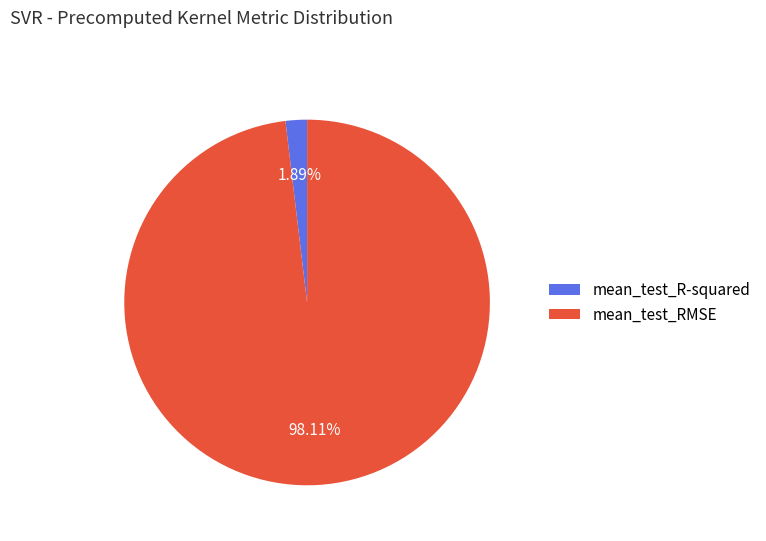

To the nearest percent, what is the combined percentage of mean_test_R-squared and mean_test_RMSE?

100%